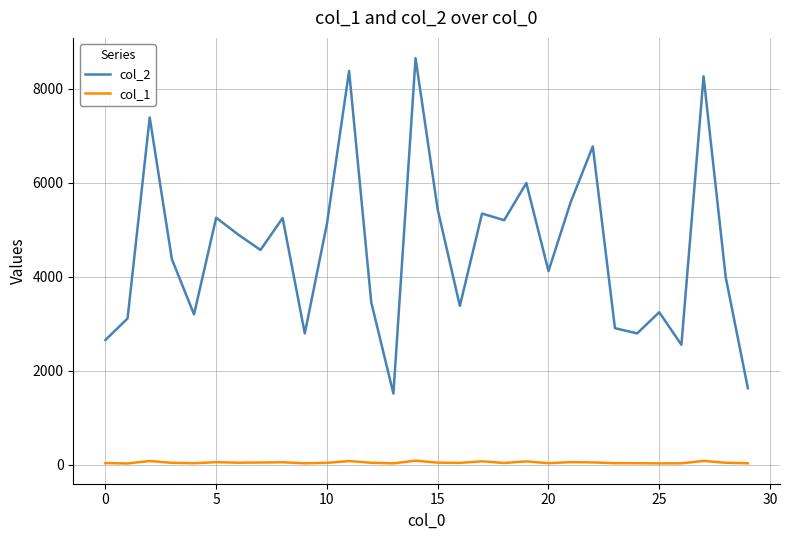

In col_1, how many points are higher than both neighbors (excluding endpoints)?

9